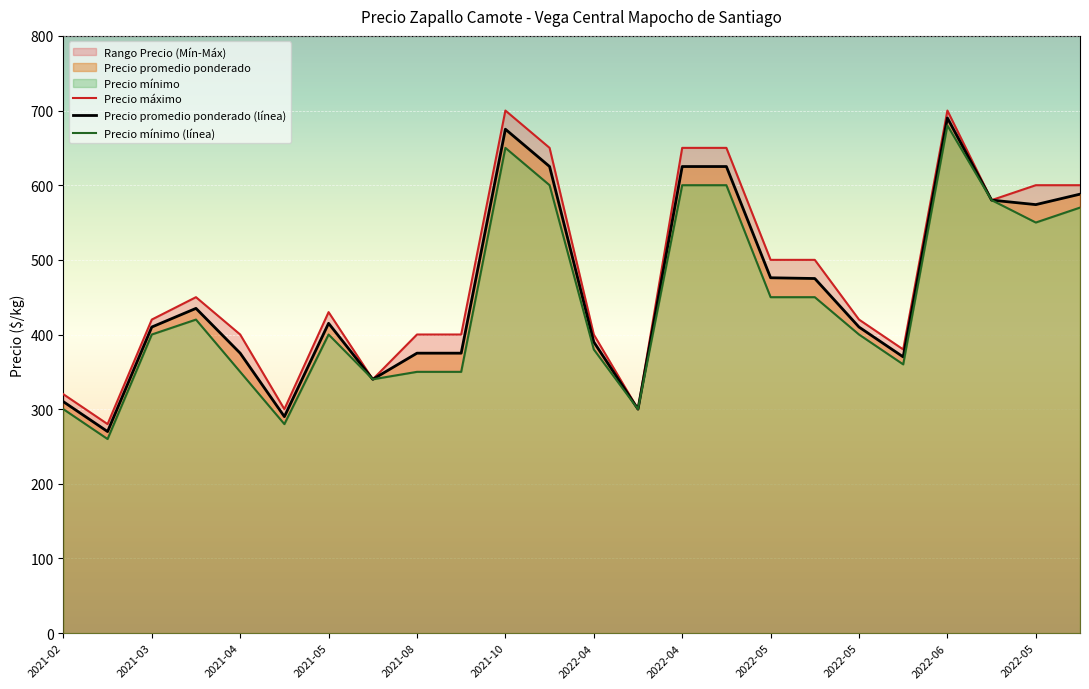

Where is the first local maximum for Precio promedio ponderado?

2021-03